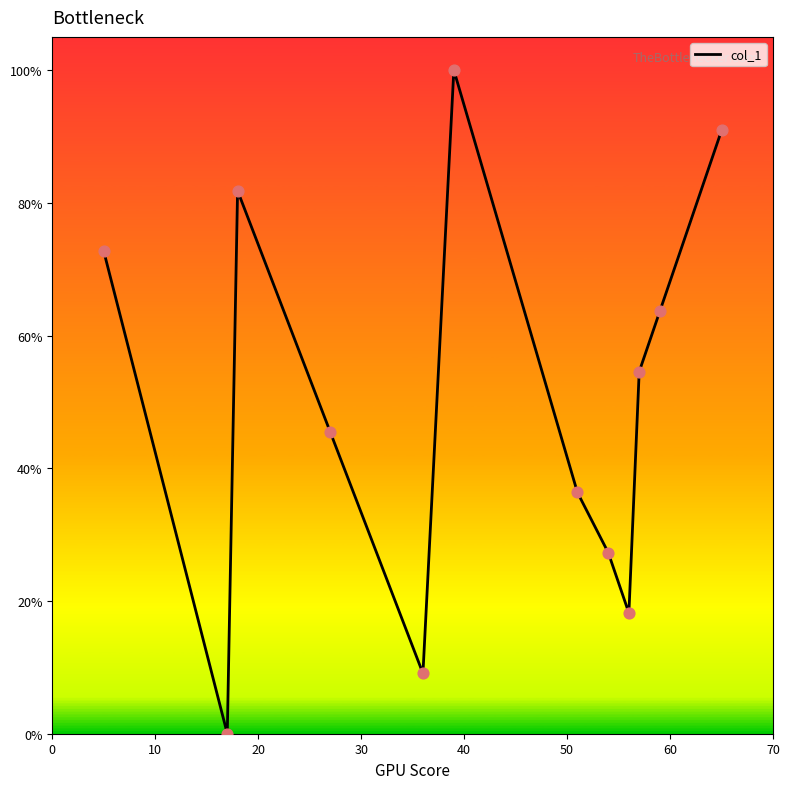

What is the greatest value displayed?

100.0